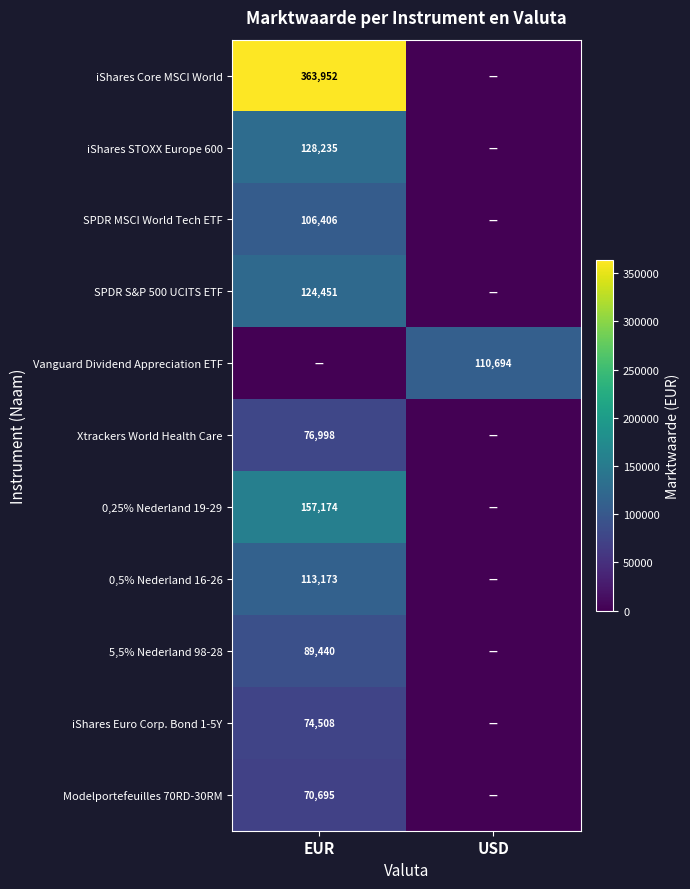

True or false: 0,25% Nederland 19-29 has a value of 70226 at EUR.

False